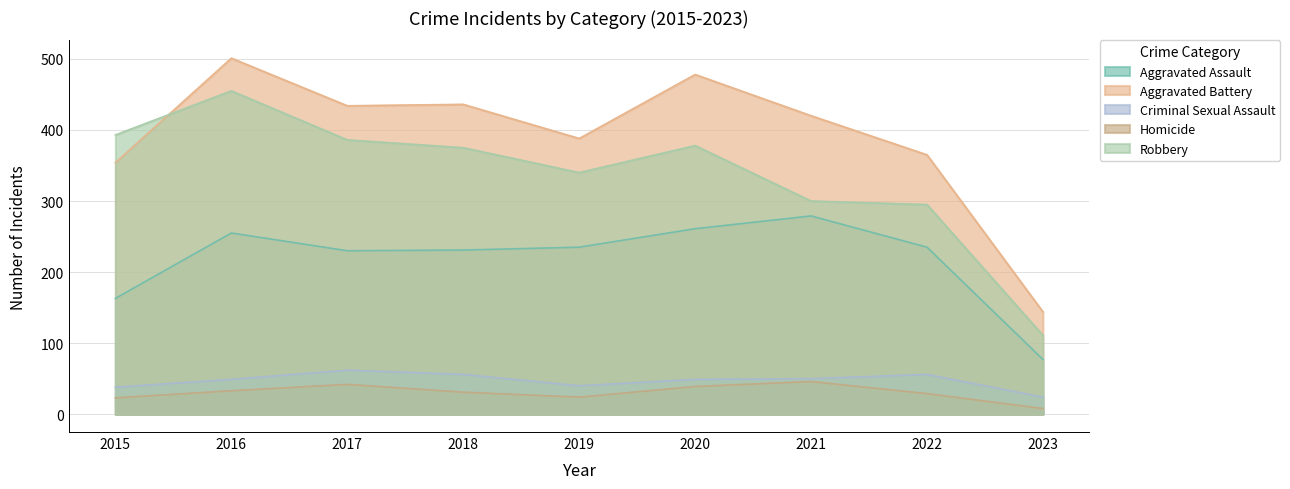

Between 2019 and 2023, which series saw the biggest shift?

Aggravated Battery